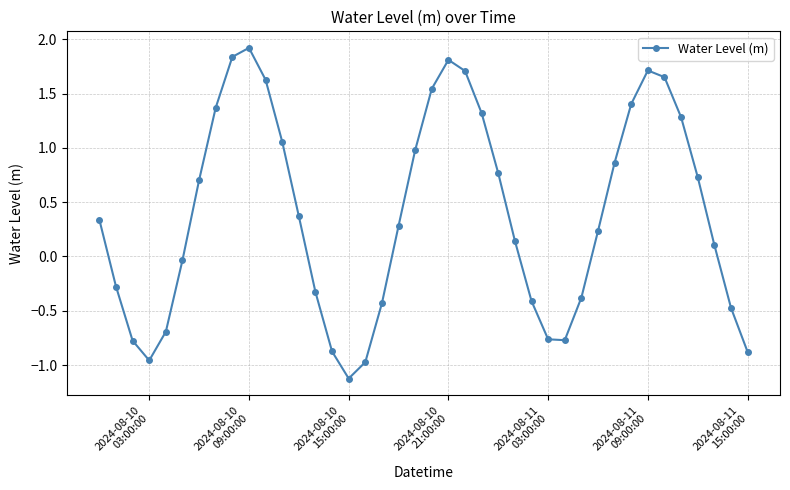

What is the value of the 5th point from the left?

-0.7